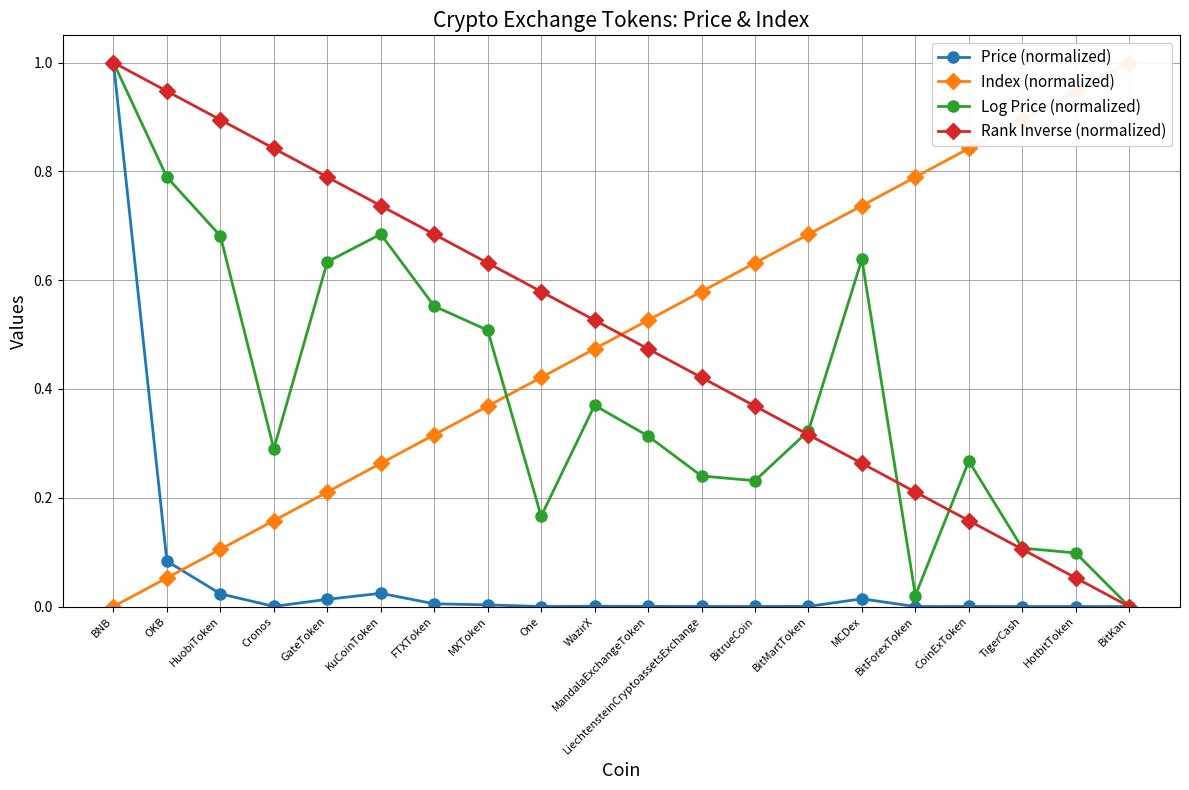

Is it true that Price (normalized) equals 0.0 at MandalaExchangeToken?

True